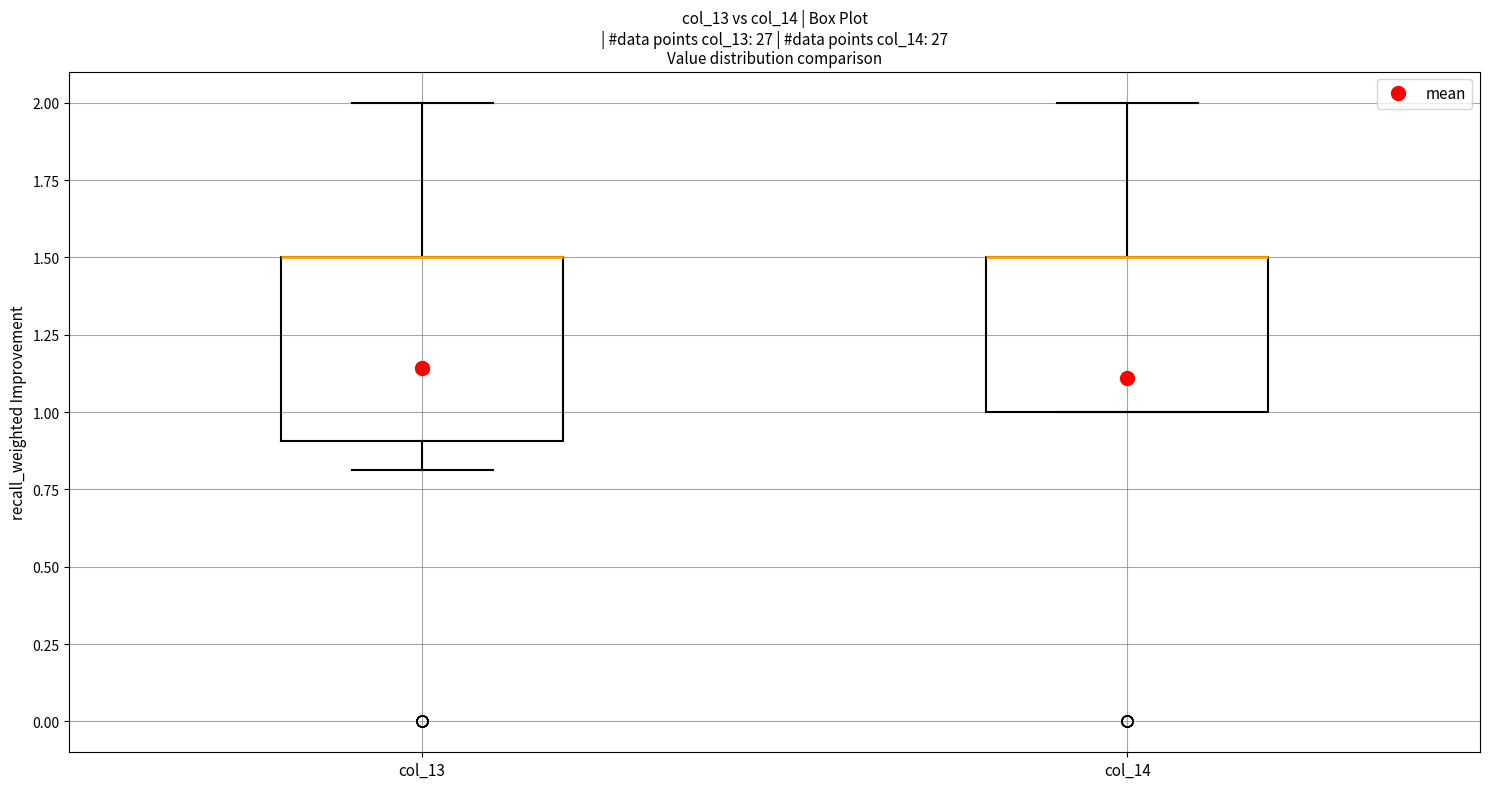

Reading left to right, read every box against the y-axis: the position of its median line, the range the box covers, and the ends of its whiskers. The values are not printed on the chart, so give them approximately, as read against the axis.

col_13: median 1.5 (drawn on the box's upper edge), box 0.9 to 1.5, whiskers 0.8 to 2.0
col_14: median 1.5 (drawn on the box's upper edge), box 1.0 to 1.5, whiskers 1.0 to 2.0